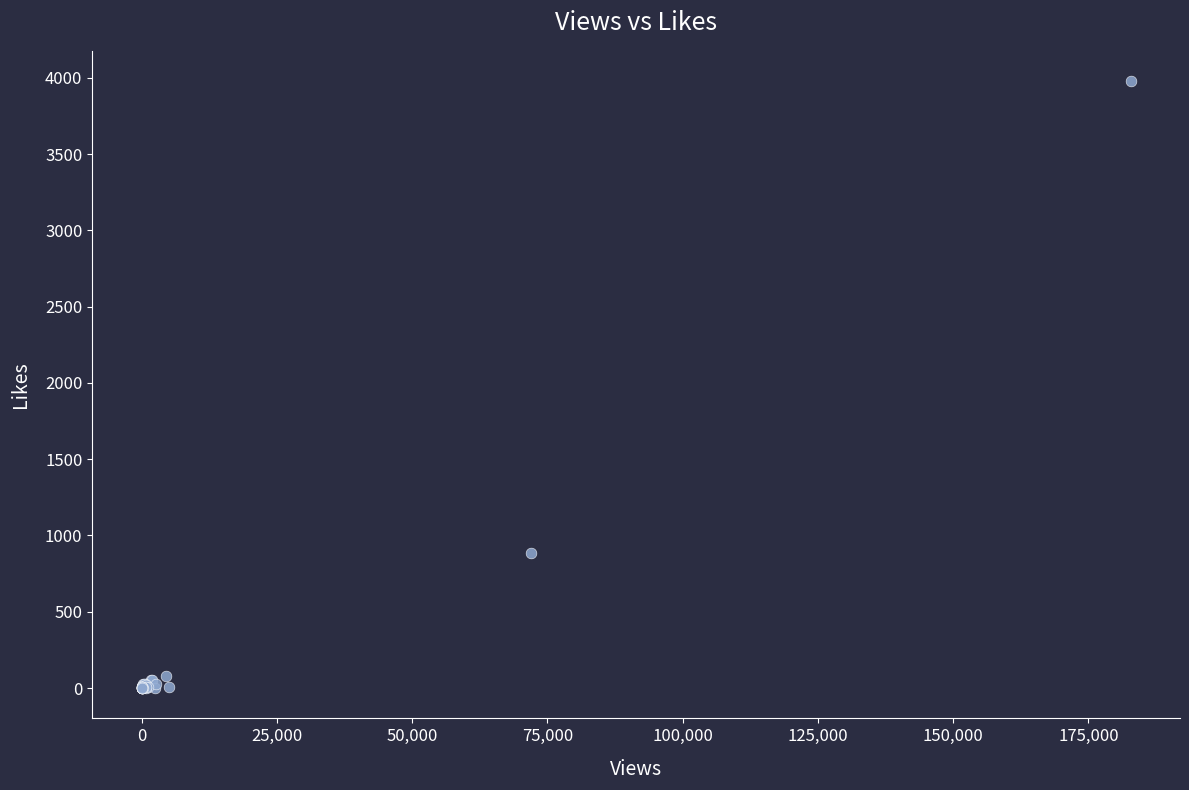

What Y value in the scatter plot is closest to 1989?

883